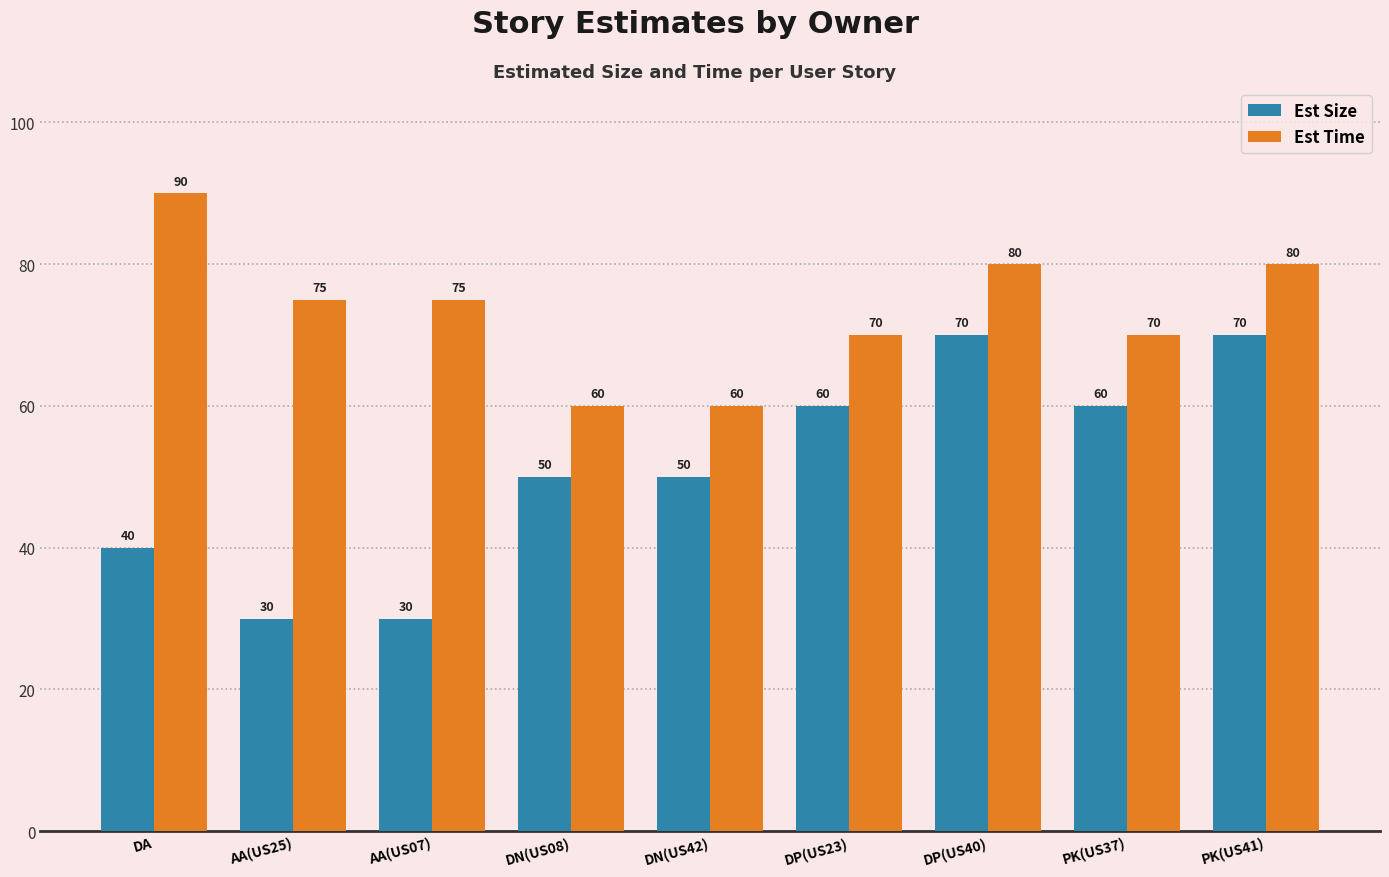

What position from the left is AA(US25)?

2